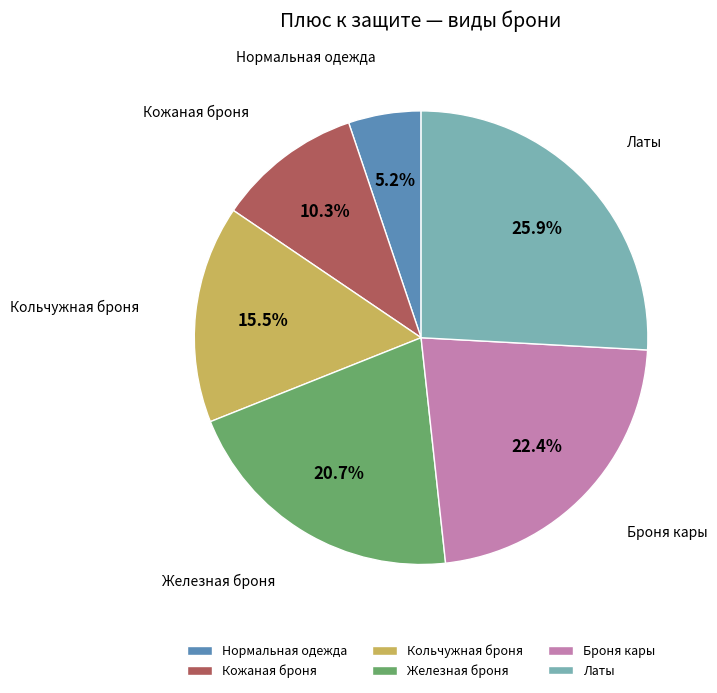

Rank the categories by value from highest to lowest.

Латы, Броня кары, Железная броня, Кольчужная броня, Кожаная броня, Нормальная одежда